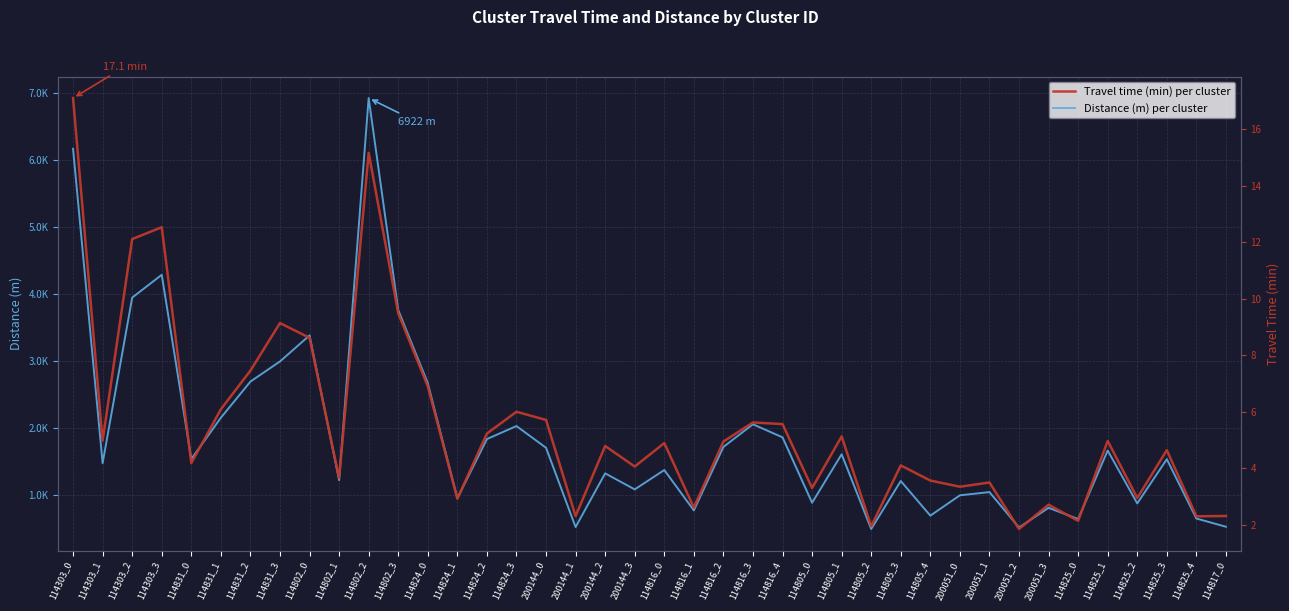

Which series has the largest total across all categories?

Distance (m) per cluster